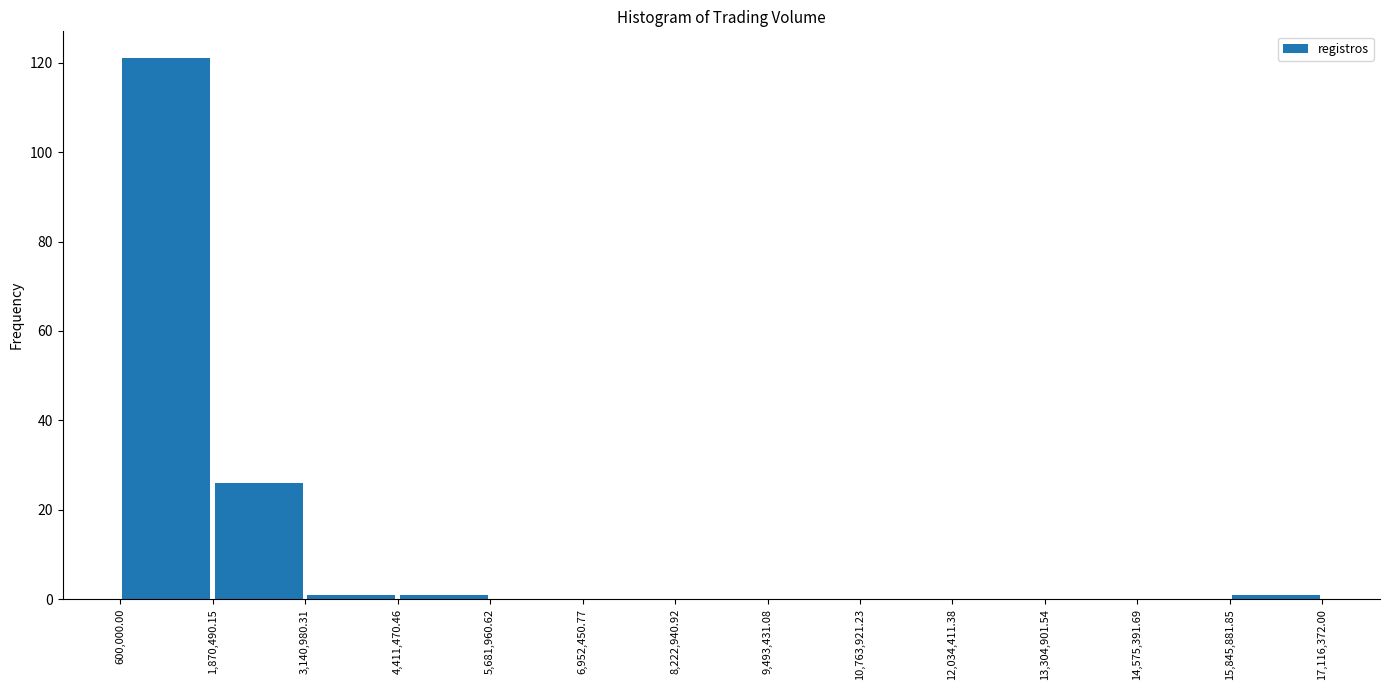

Which range on the x-axis has the tallest bar?

600,000.00 to 1,870,490.15